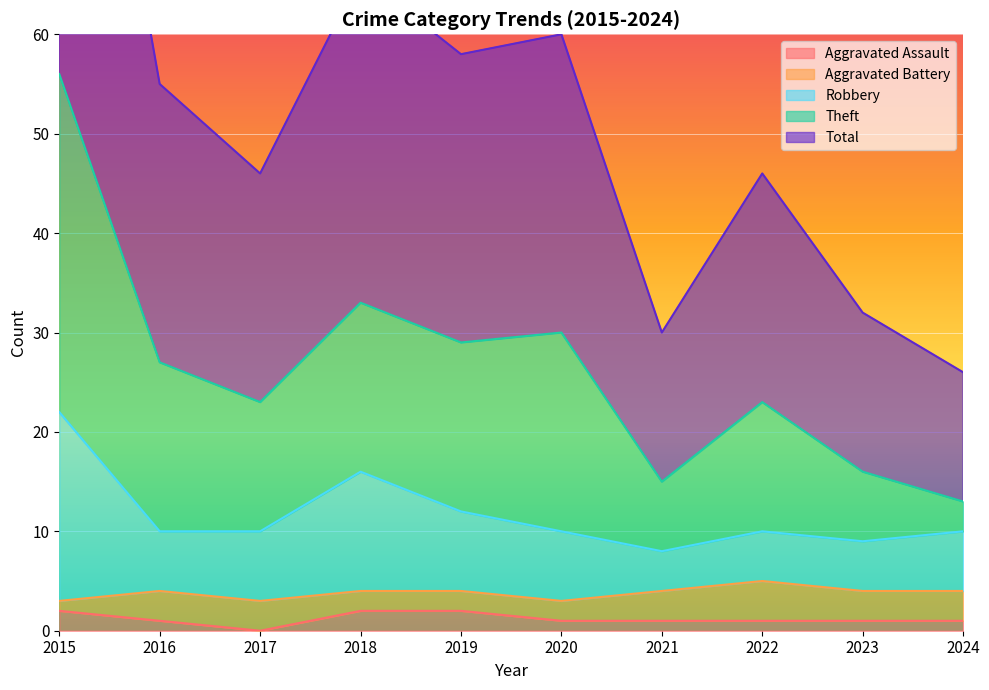

The Aggravated Assault series shows 1 at 2021. True or false?

True